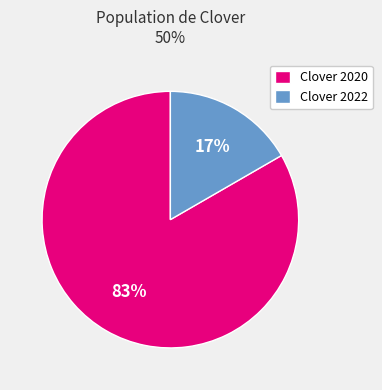

Combined, do Clover 2022 and Clover 2020 account for over 50%?

Yes